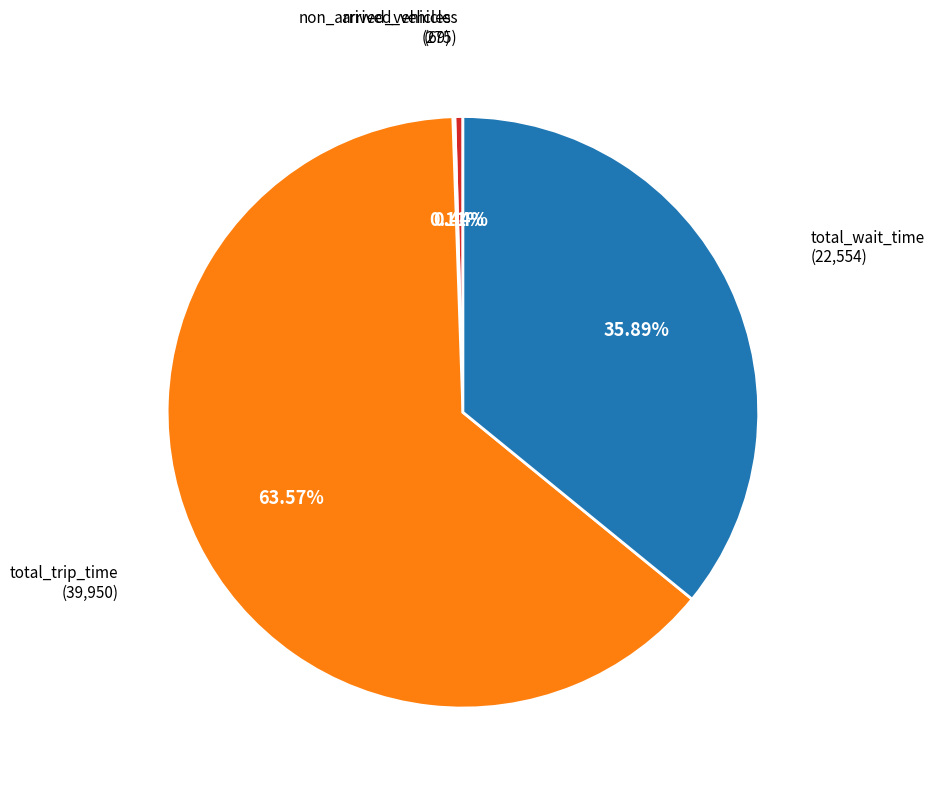

Does any single category account for the majority?

Yes